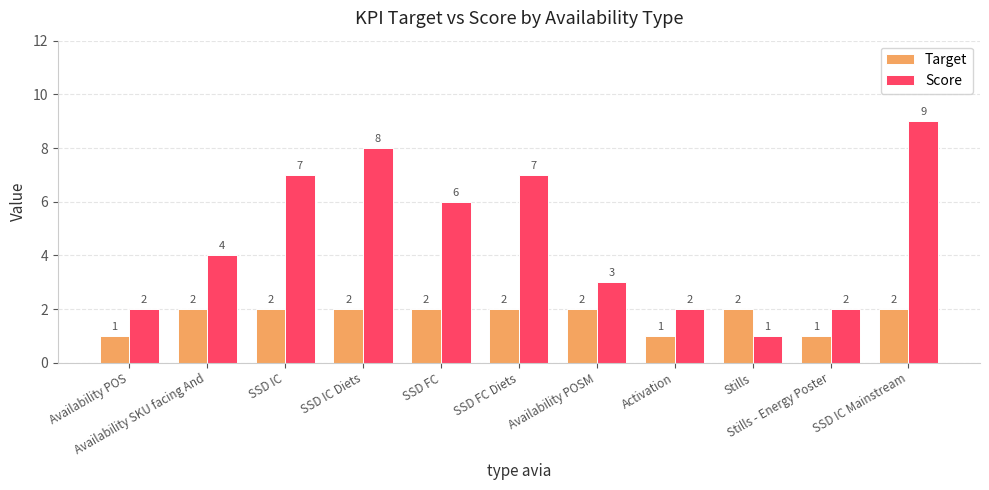

What value does the Target series have at SSD FC?

2